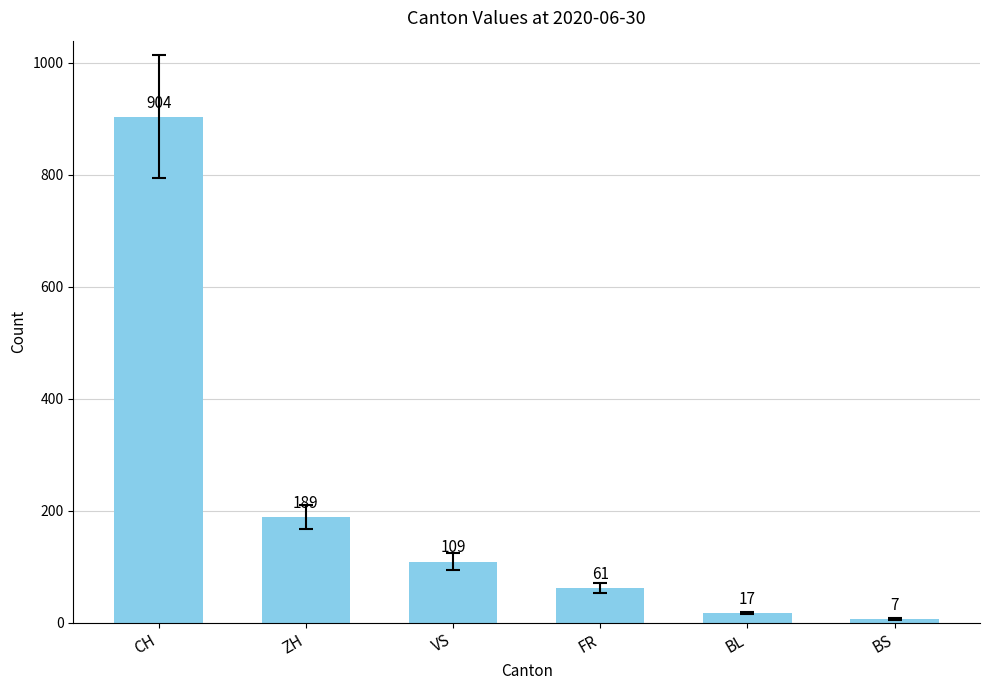

What is the label of the 2nd bar from the left?

ZH